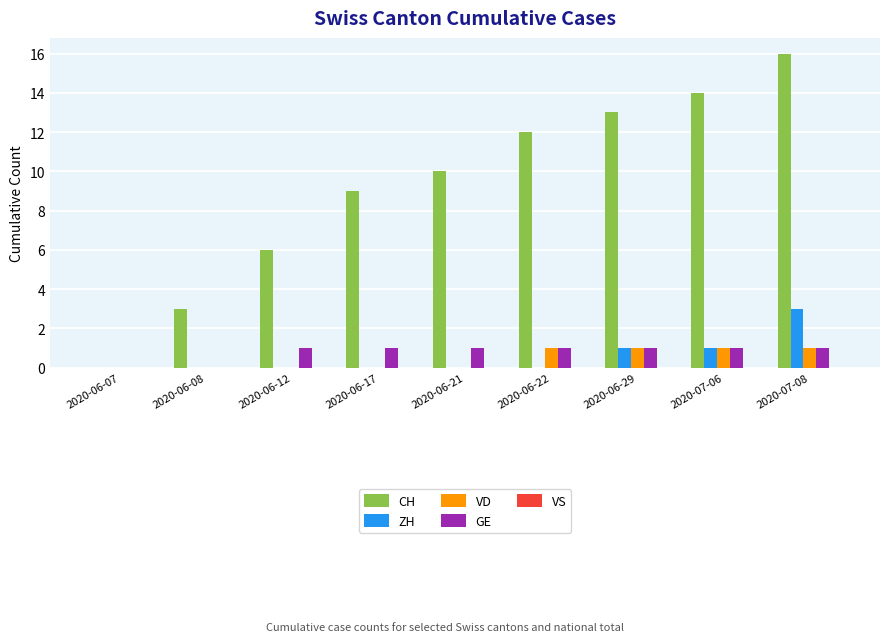

What is the total value across all series at 2020-06-22?

14